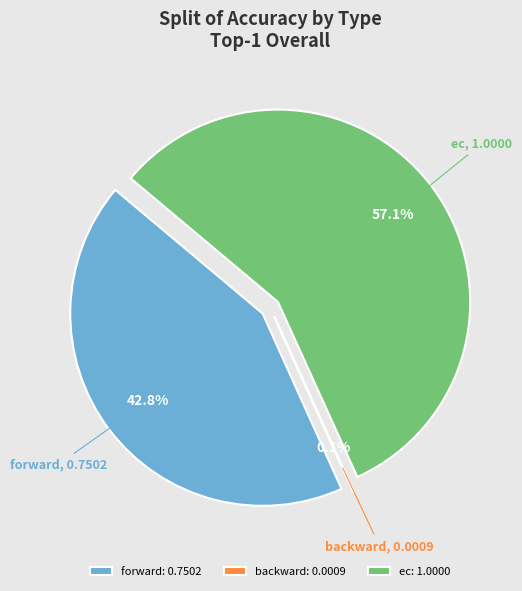

What is the largest slice in the pie chart?

ec